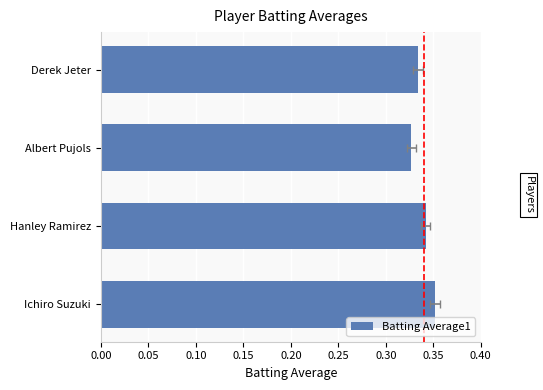

Count the number of categories in the chart.

4